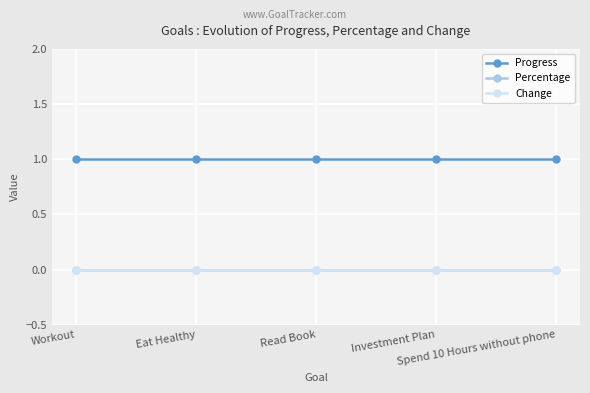

Does the chart have visible grid lines?

Yes